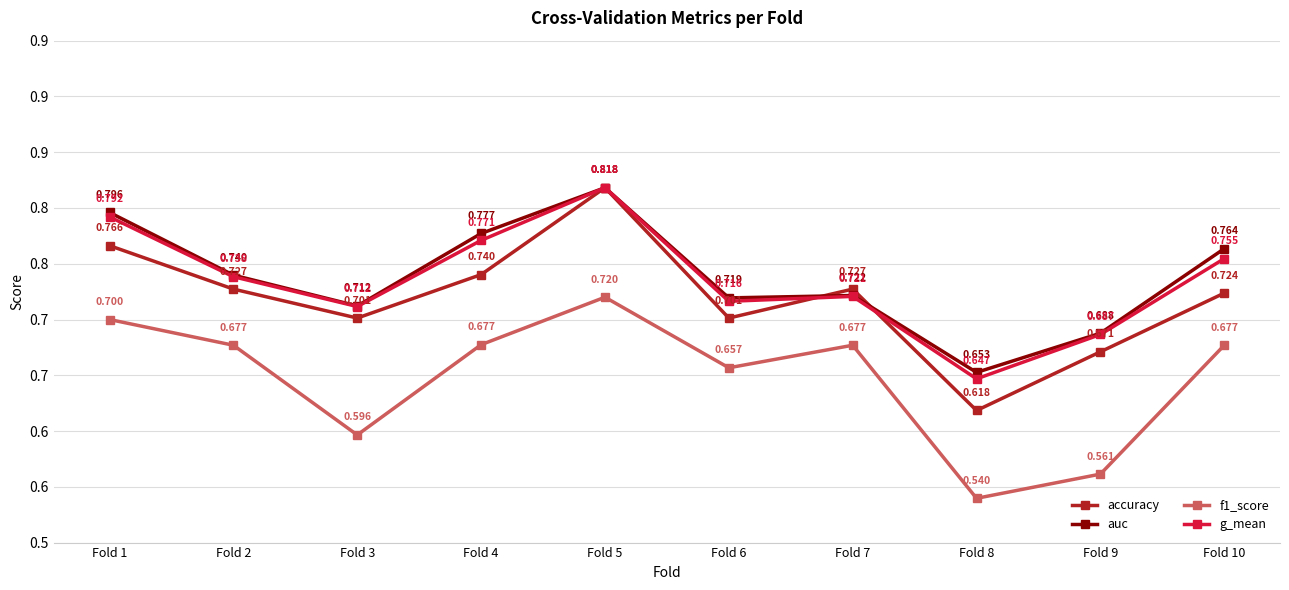

What is the difference between the maximum and second lowest values in the auc series?

0.1